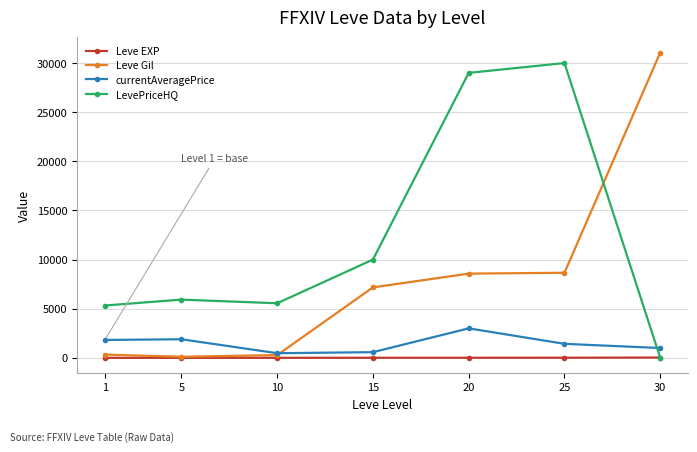

What is the spread (max minus min) of values at 20?

28991